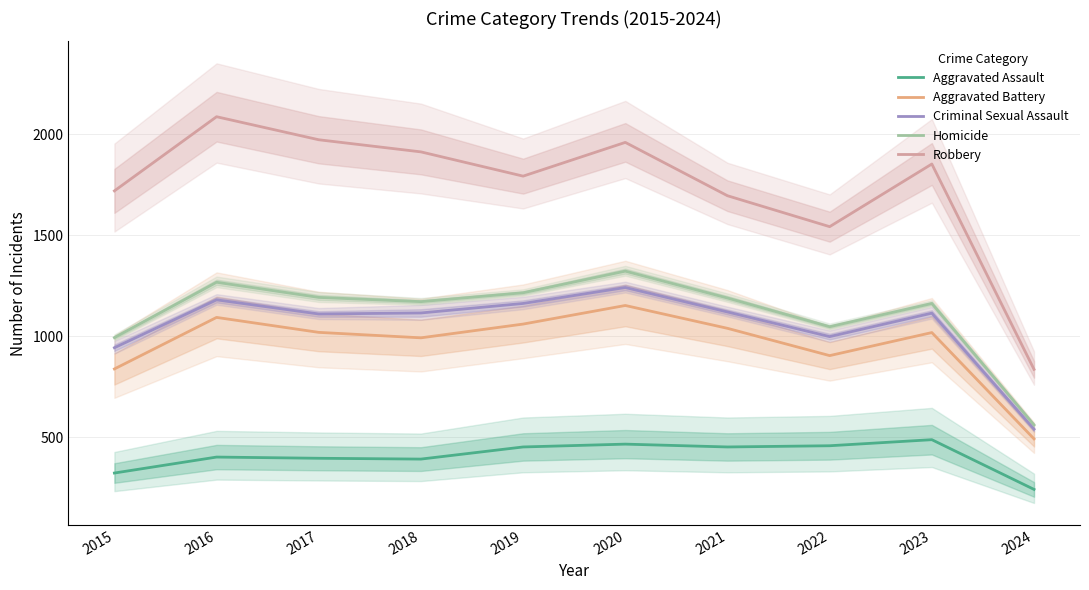

Which series has the largest total across all categories?

Robbery